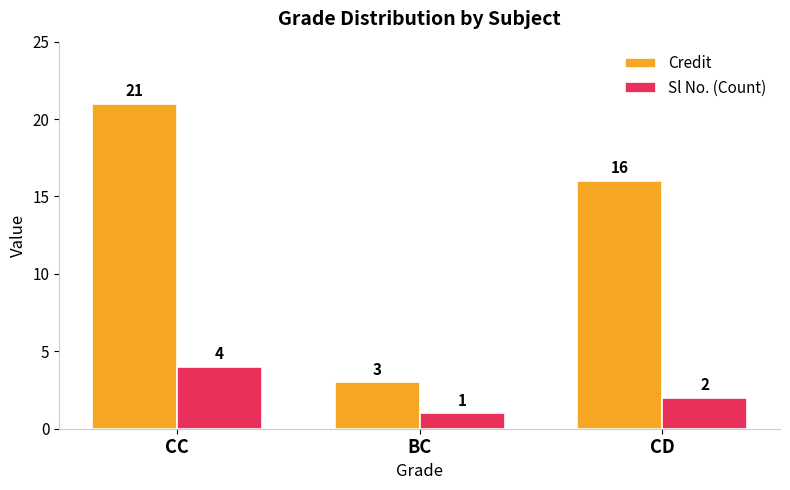

List the series in order of their peak value, highest first.

Credit, Sl No. (Count)